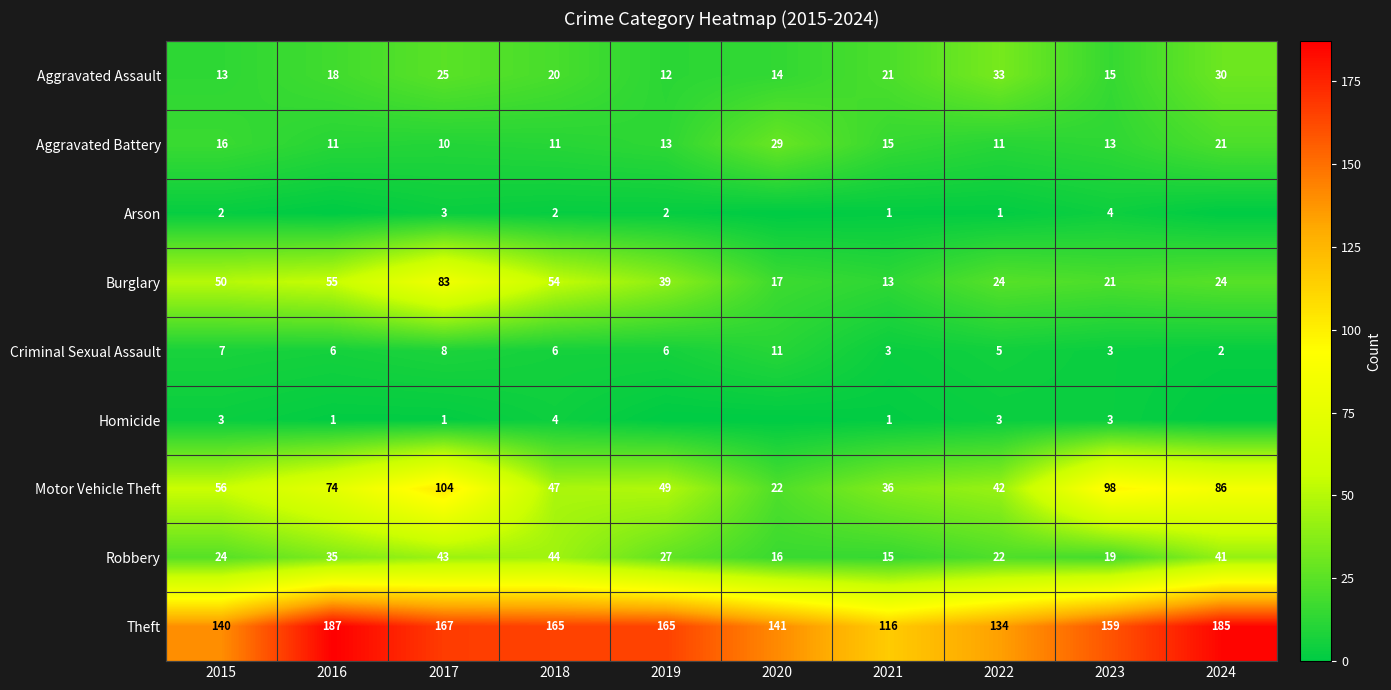

Rank the categories by Motor Vehicle Theft value from highest to lowest.

2017, 2023, 2024, 2016, 2015, 2019, 2018, 2022, 2021, 2020